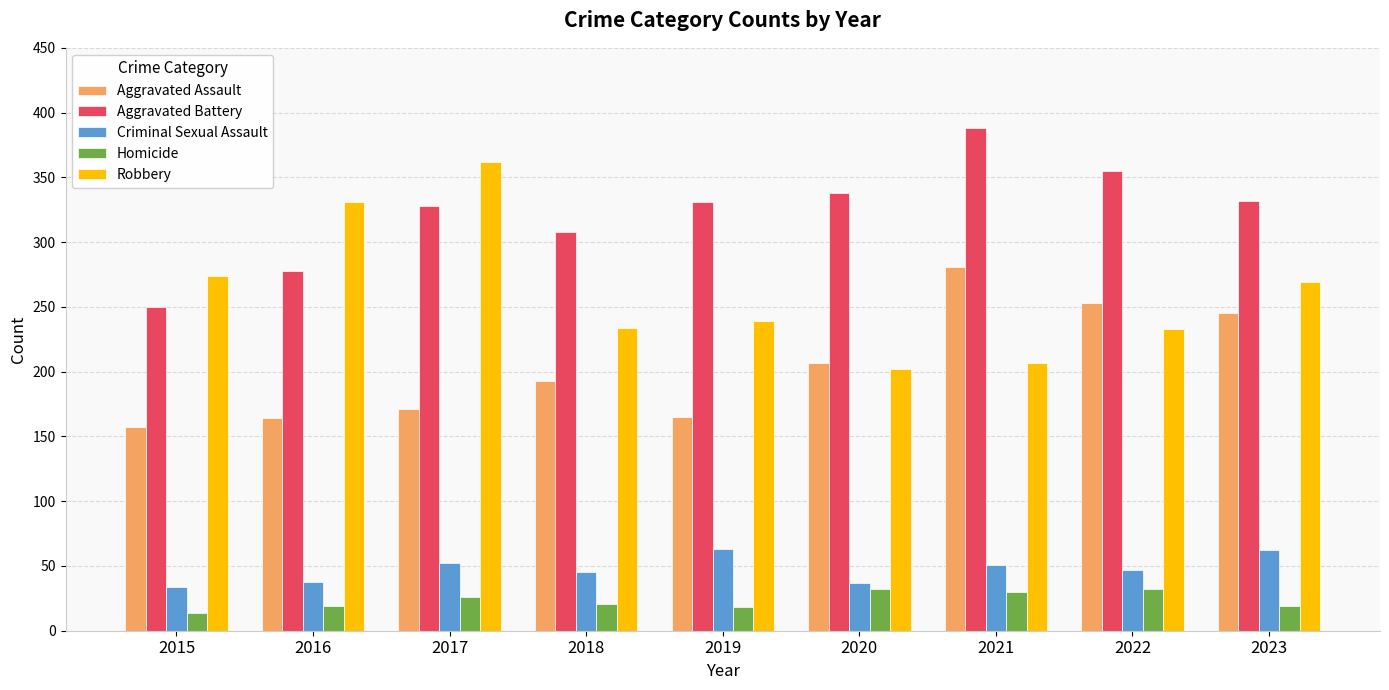

What value does the Aggravated Assault series have at 2019?

165